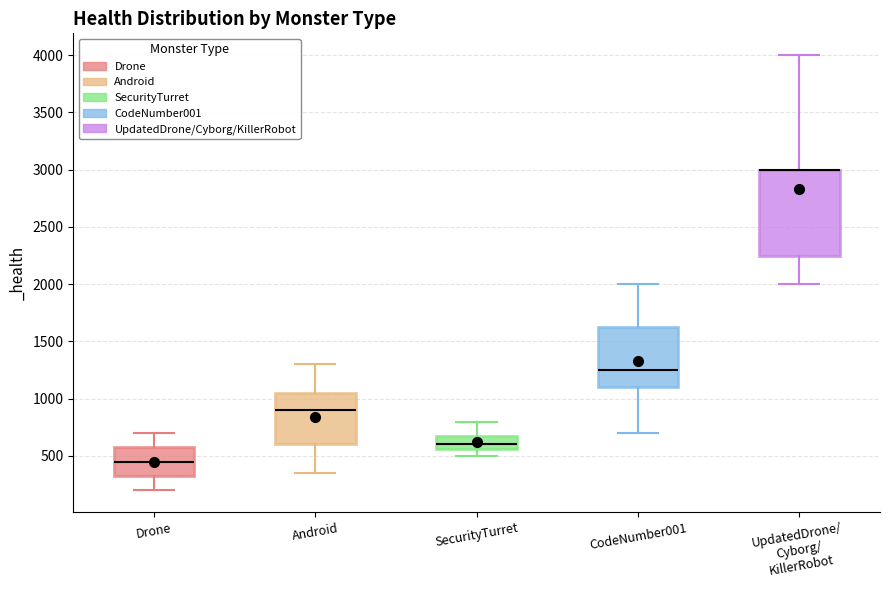

Where does the median line of the box for Android sit on the y-axis? The values are not printed on the chart, so give them approximately, as read against the axis.

900